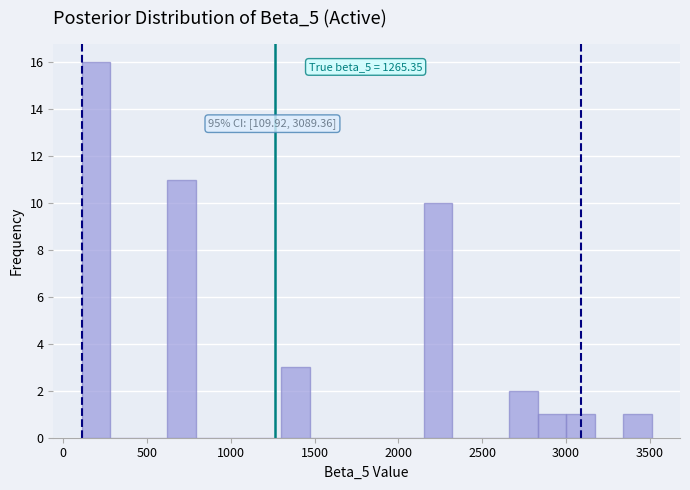

Around what value on the x-axis is the tallest bar? Give the approximate position of its centre, as read against the axis.

200